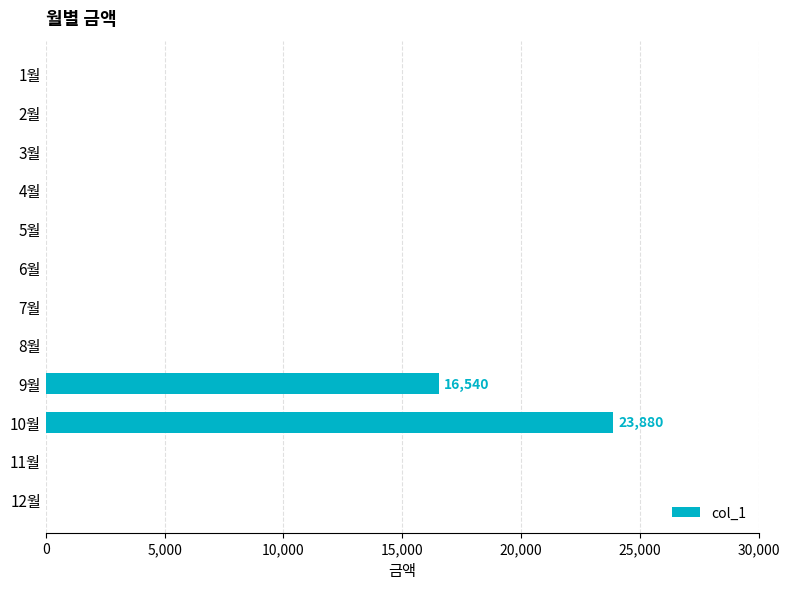

Does the chart contain stacked bars?

No